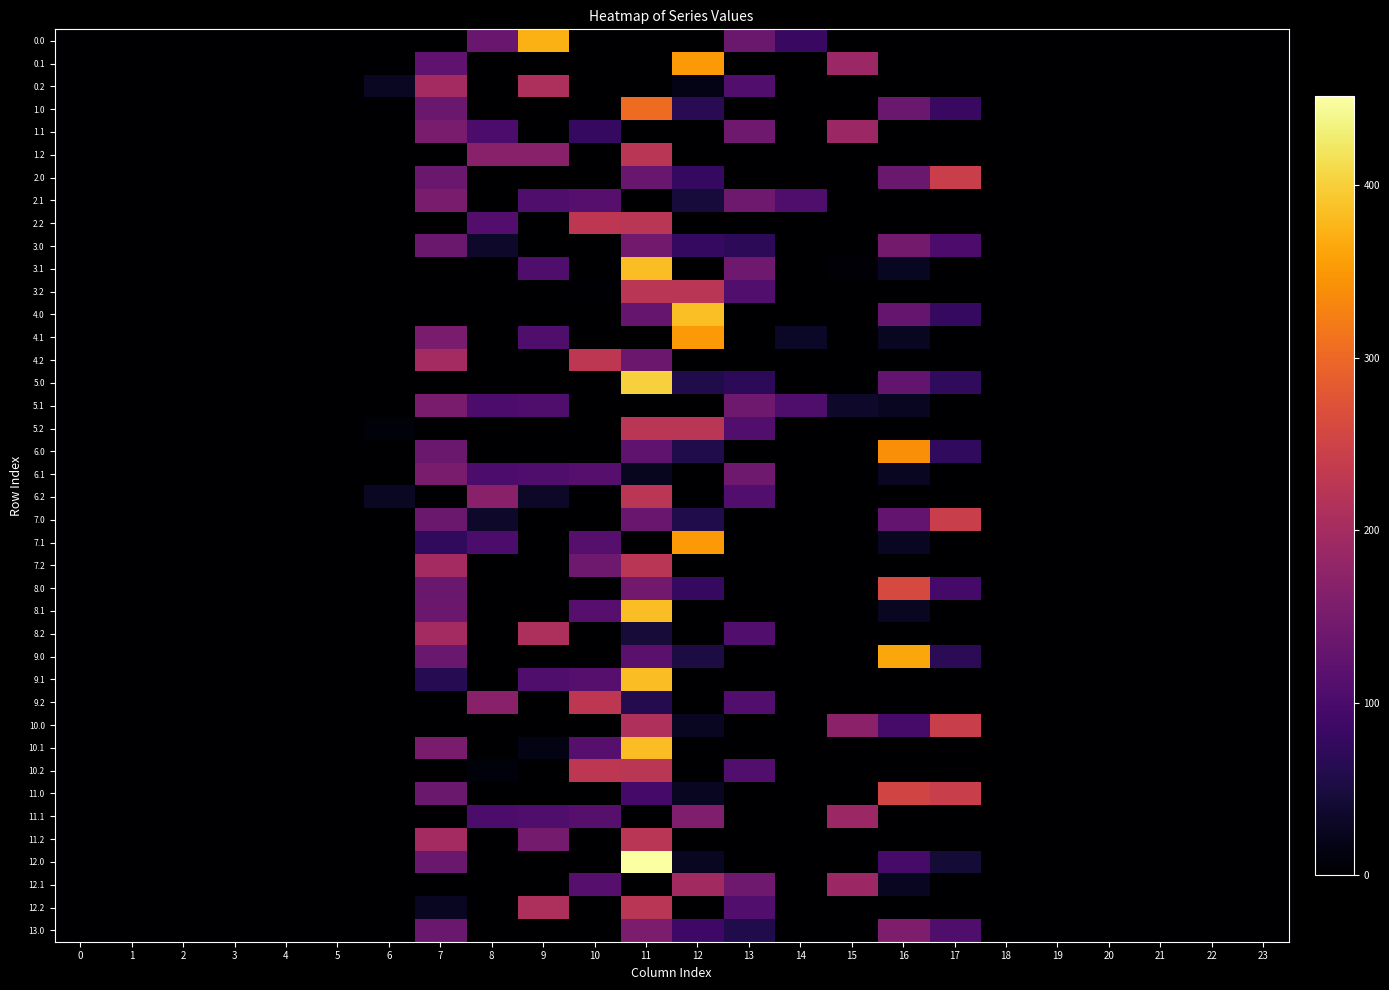

What is the spread (max minus min) of values at 10?

228.0